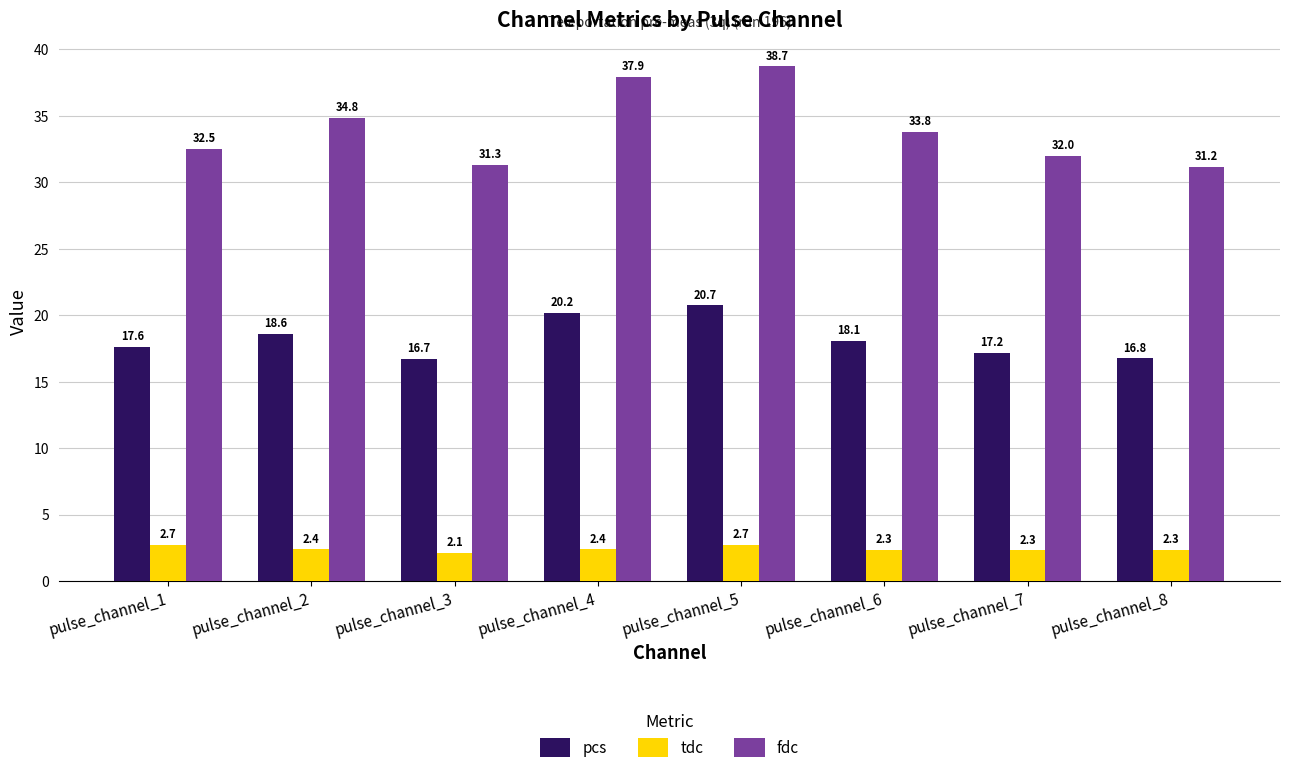

Which series has the largest total across all categories?

fdc